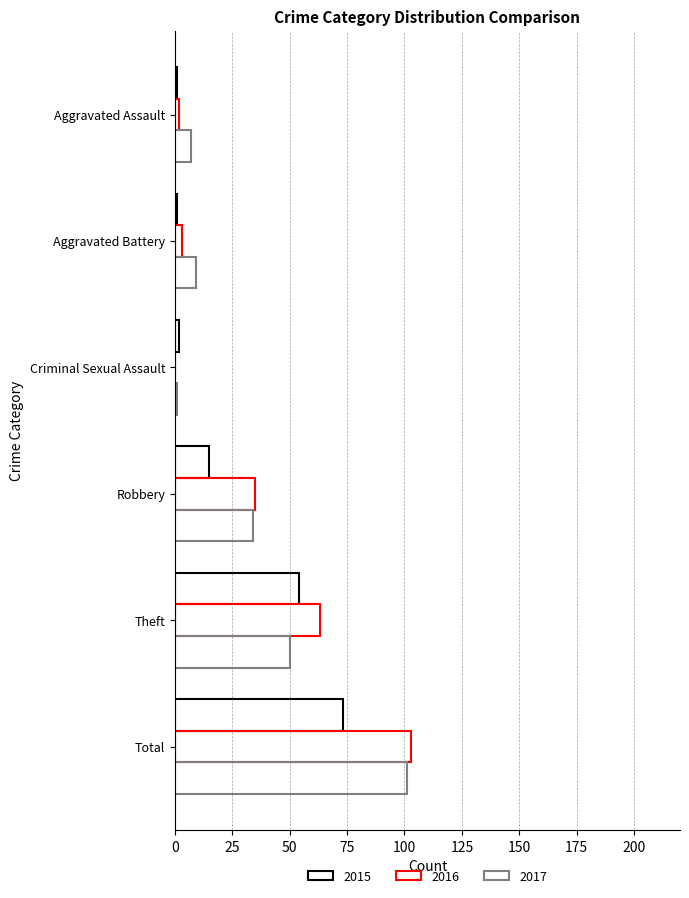

Rank the series by their maximum value, from lowest to highest.

2015, 2017, 2016